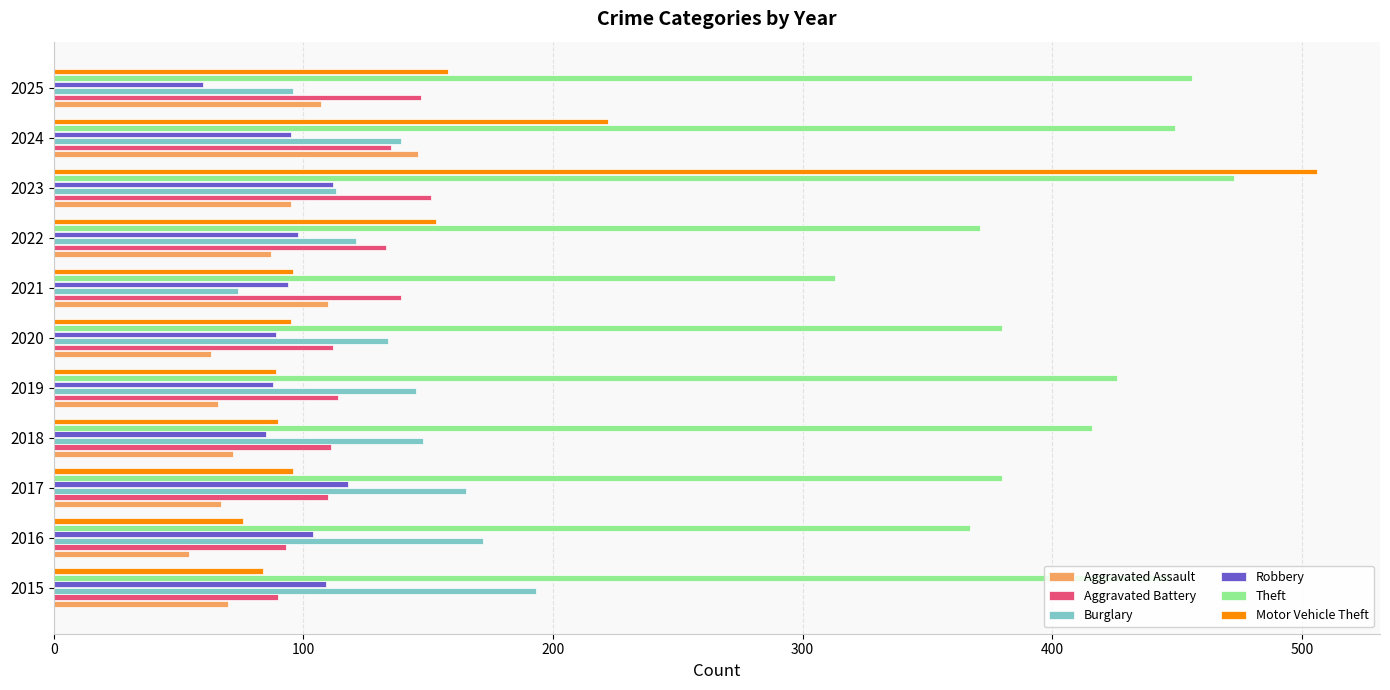

Which series has the widest spread of values?

Motor Vehicle Theft